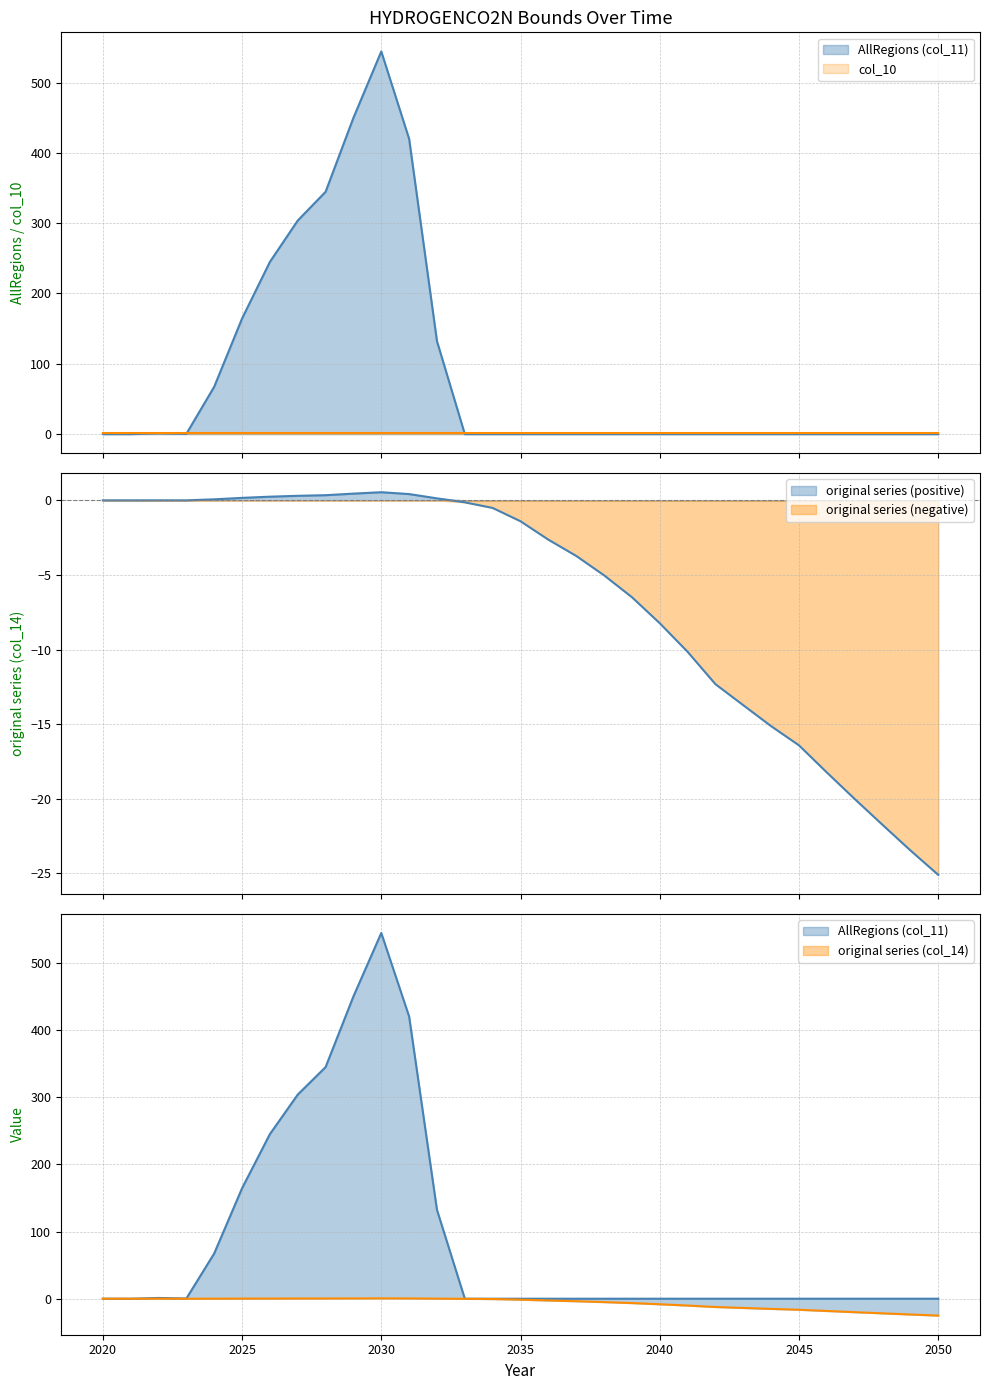

Is it true that AllRegions (col_11) equals 303.7 at 2027?

True